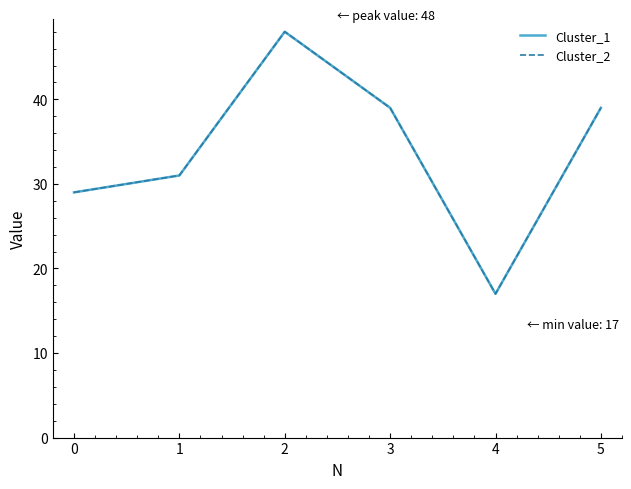

Is this an area chart (filled region under the line)?

No